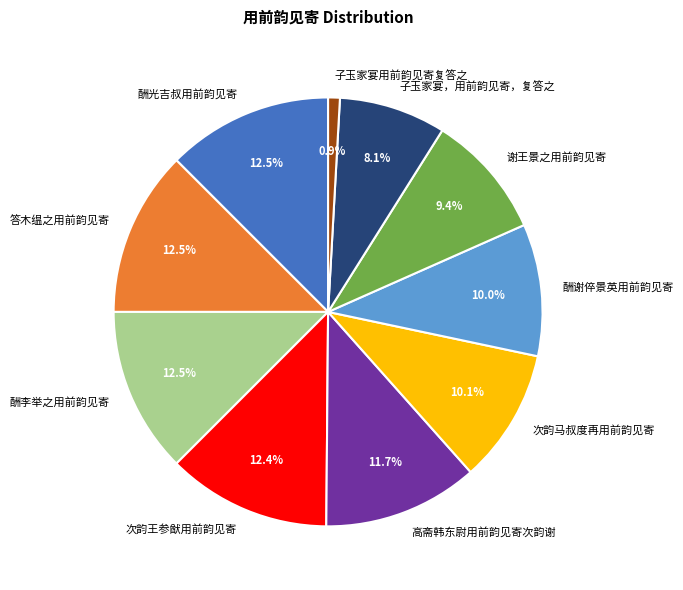

What percentage is NOT represented by 谢王景之用前韵见寄?

90.6%